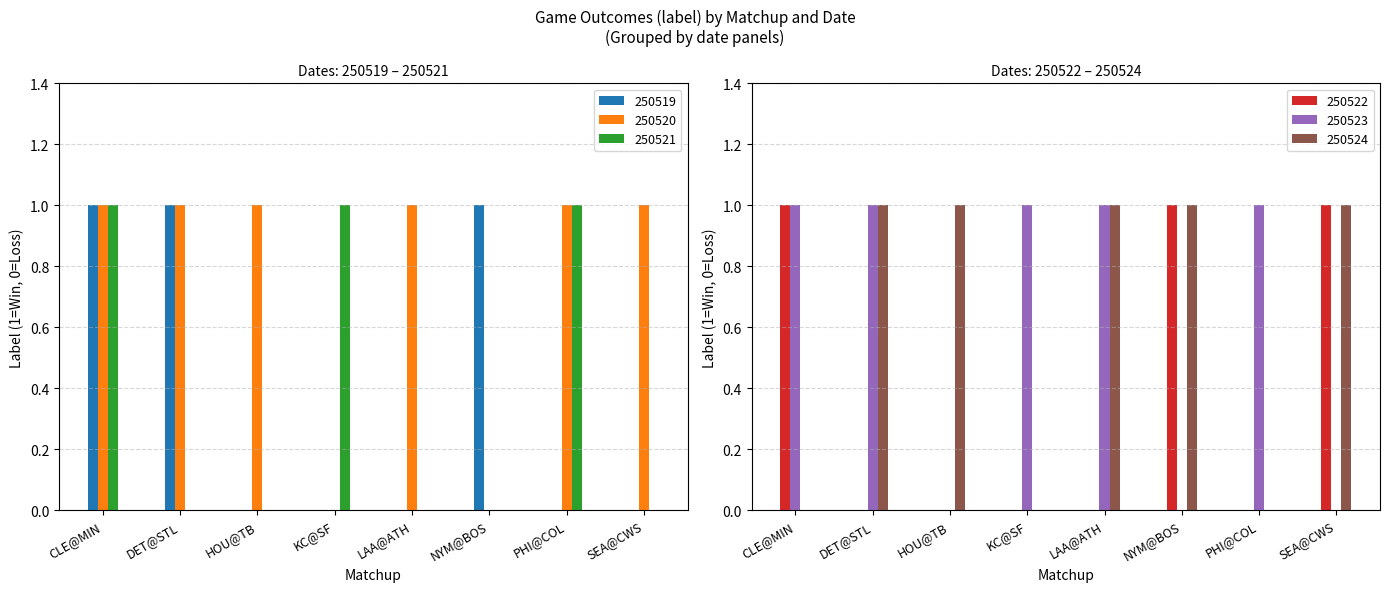

Where is 250519 nearest to the value 0?

HOU@TB